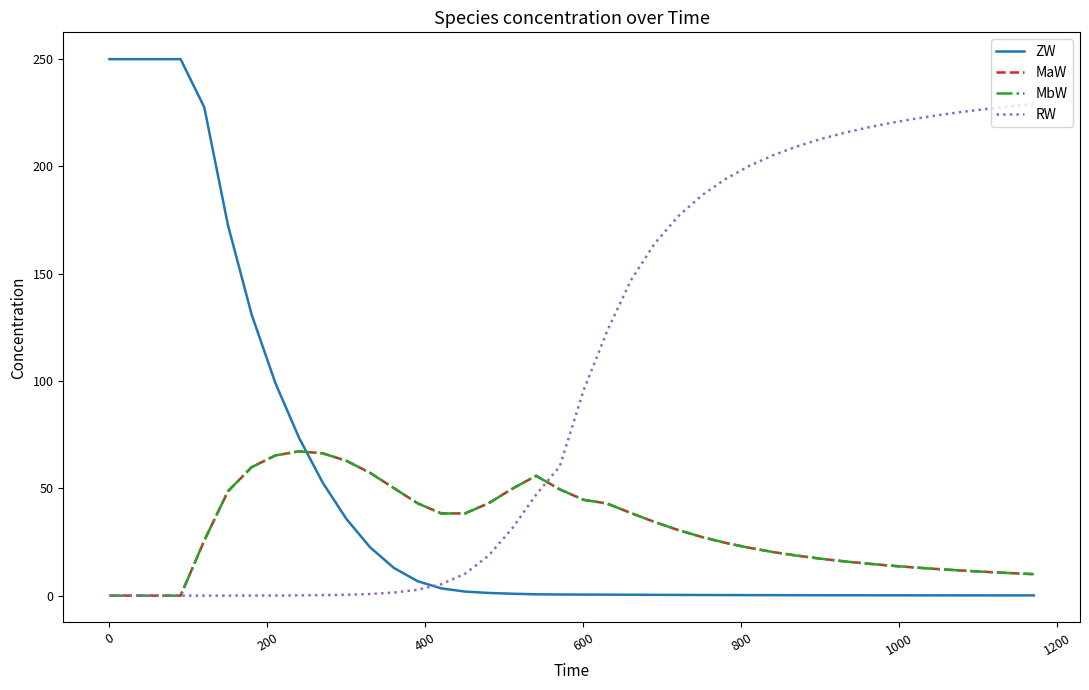

Which series has the widest spread of values?

ZW